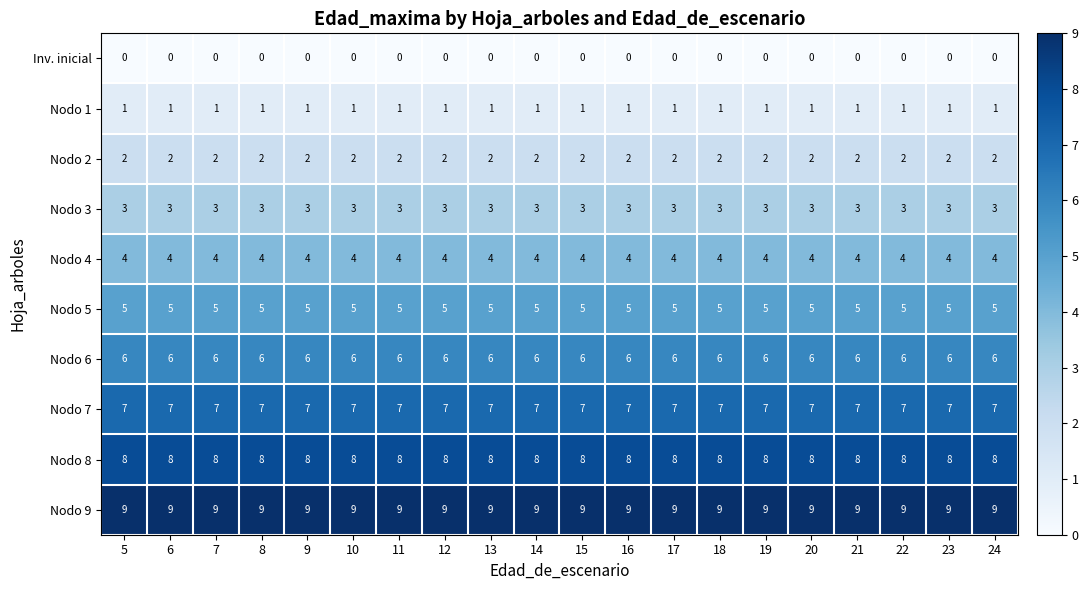

What is the sum of all Nodo 2 values?

40